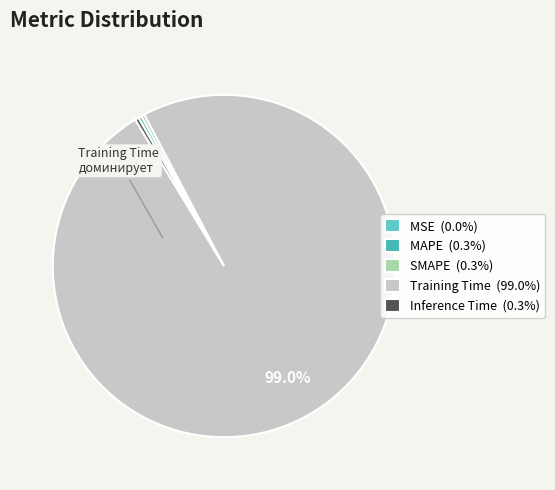

To the nearest percent, what is the difference between the Training Time and Inference Time slice percentages?

99%